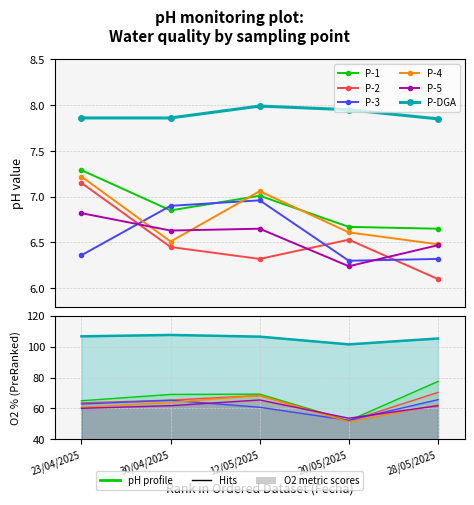

How many times do P-2 and P-3 cross each other?

3